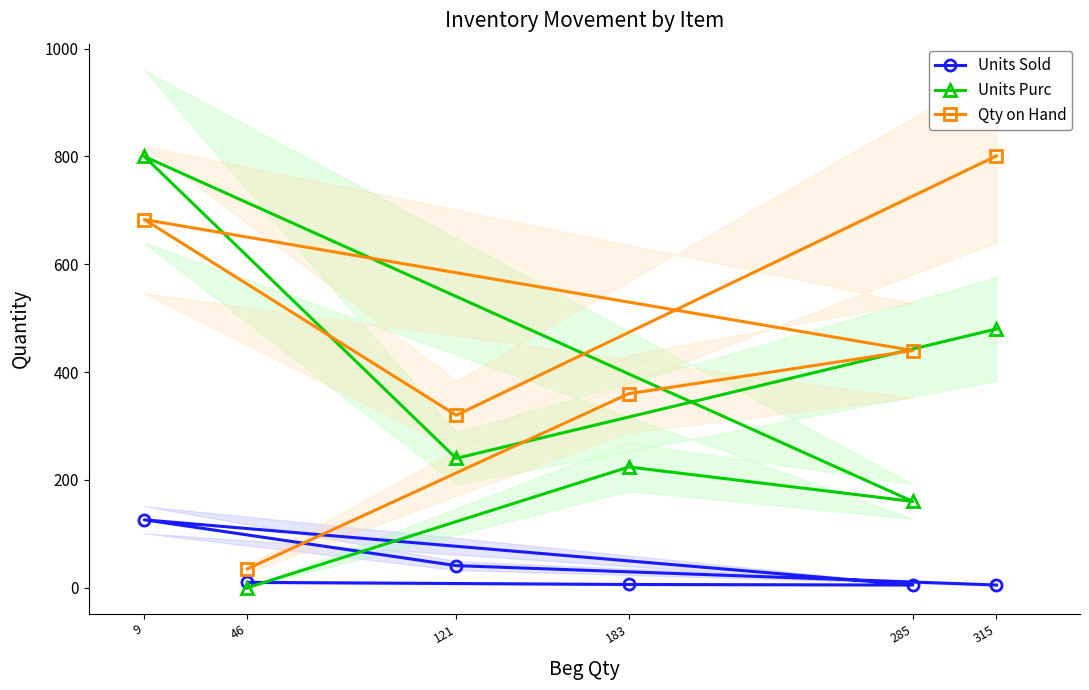

Which series has the largest total across all categories?

Qty on Hand